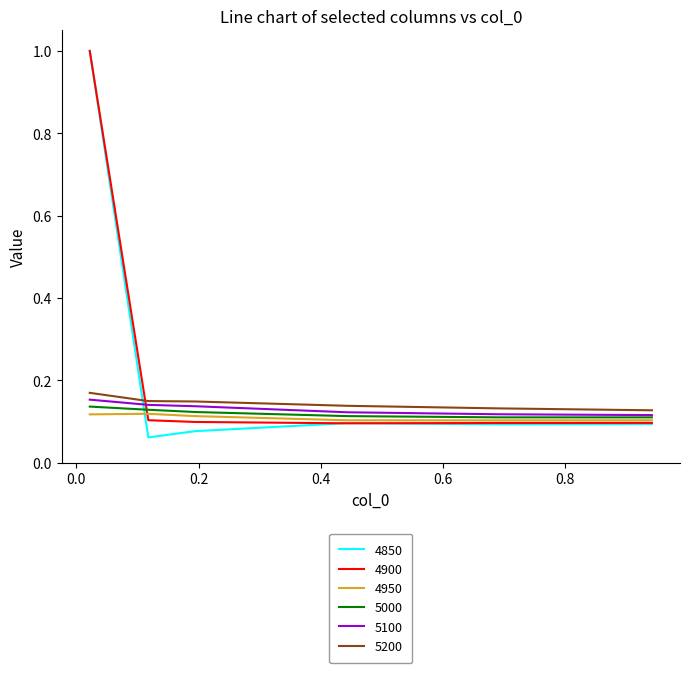

How many series are shown in this chart?

6